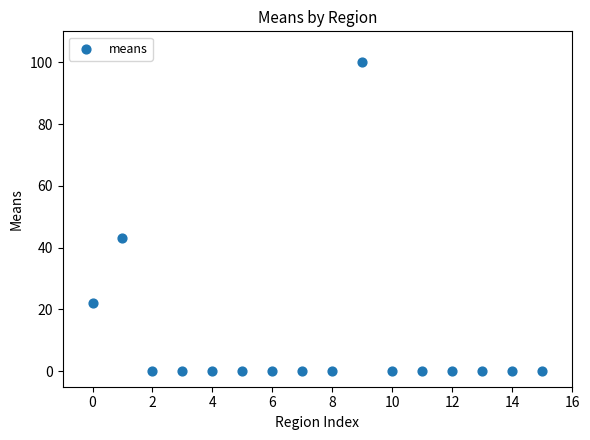

What Y value in the scatter plot is closest to 50?

43